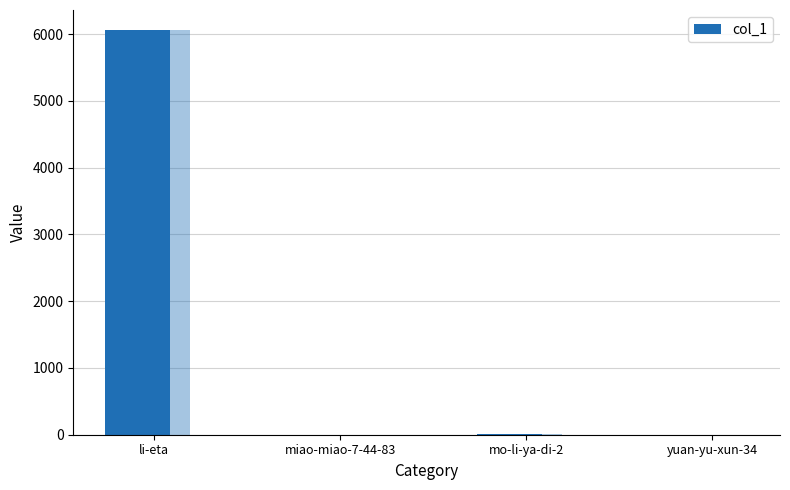

What is the sum of the values at li-eta and mo-li-ya-di-2?

6062